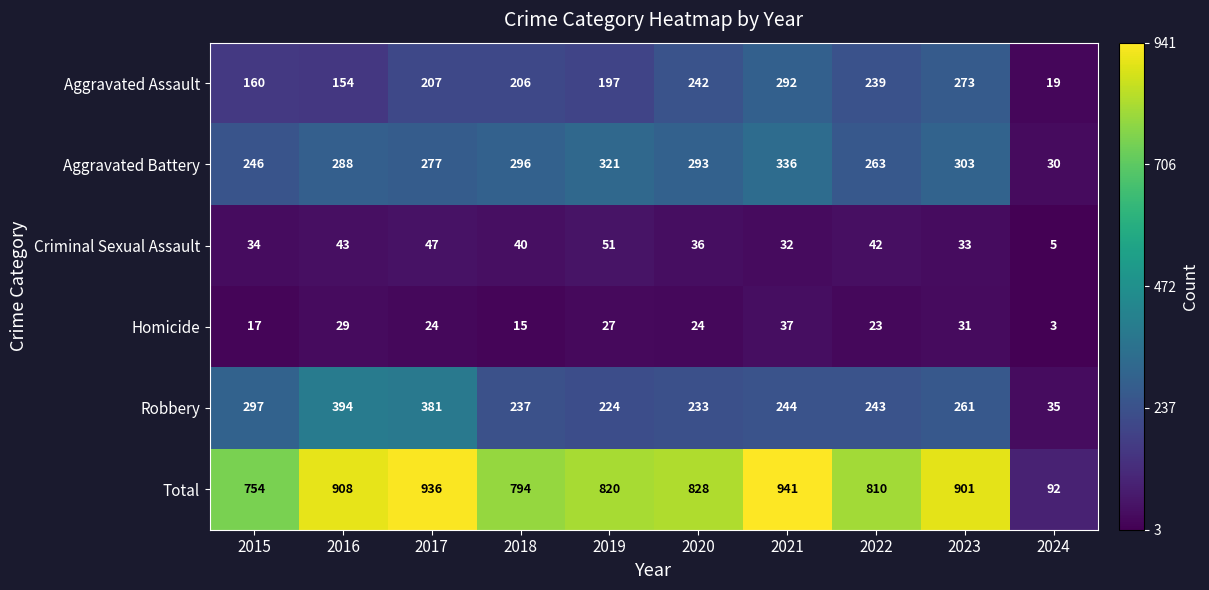

Rank the series by their maximum value, from lowest to highest.

Homicide, Criminal Sexual Assault, Aggravated Assault, Aggravated Battery, Robbery, Total